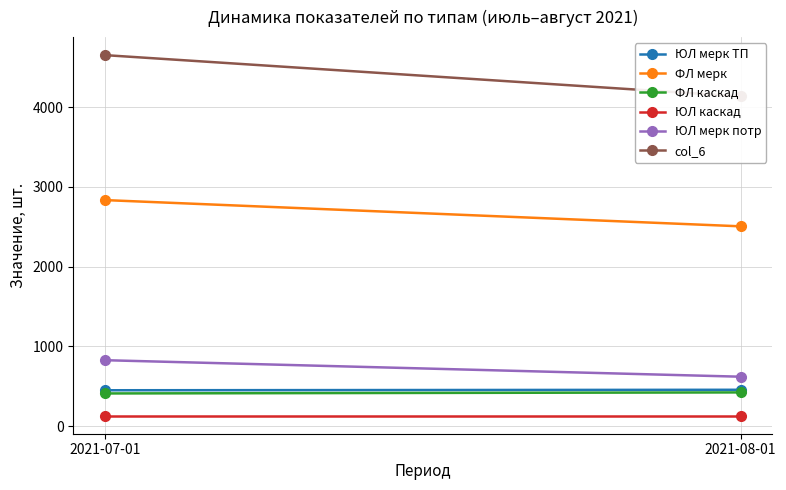

At which label does col_6 reach its peak?

2021-07-01